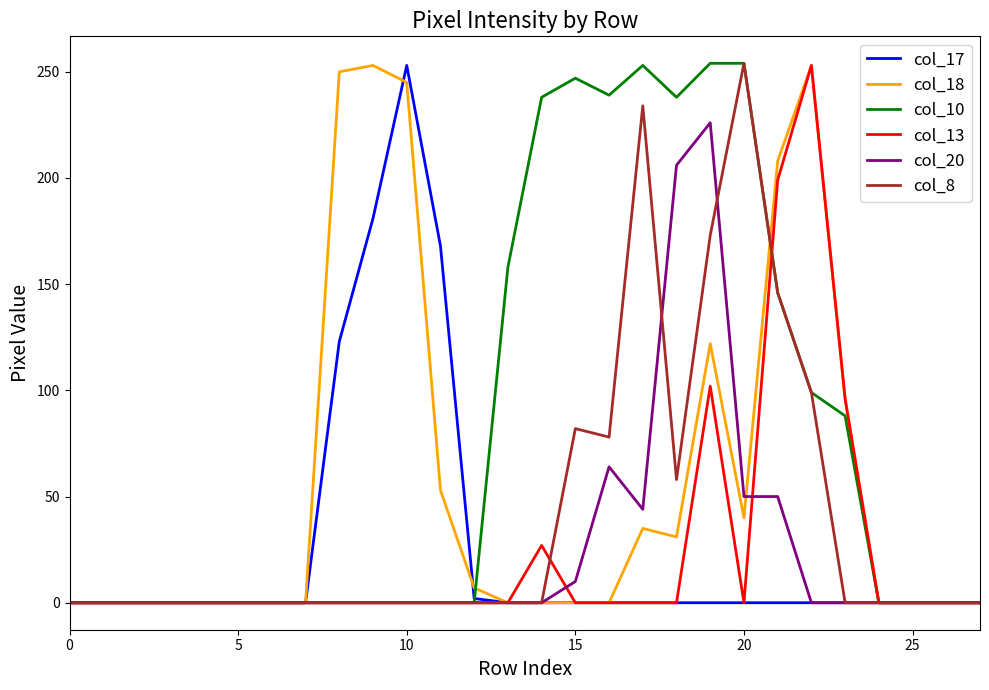

Which series has the largest total across all categories?

col_10